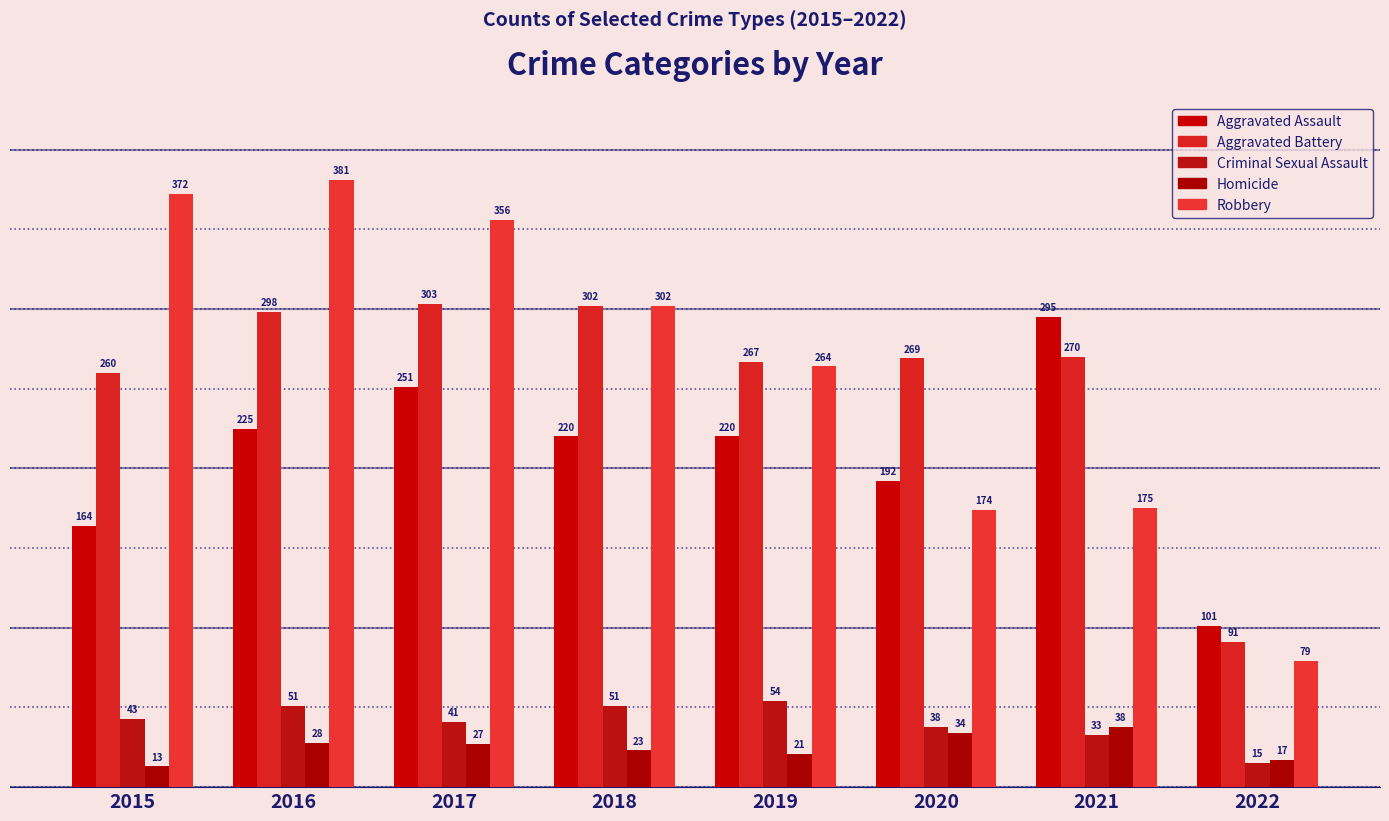

Are the bars grouped side by side (vs. stacked)?

Yes